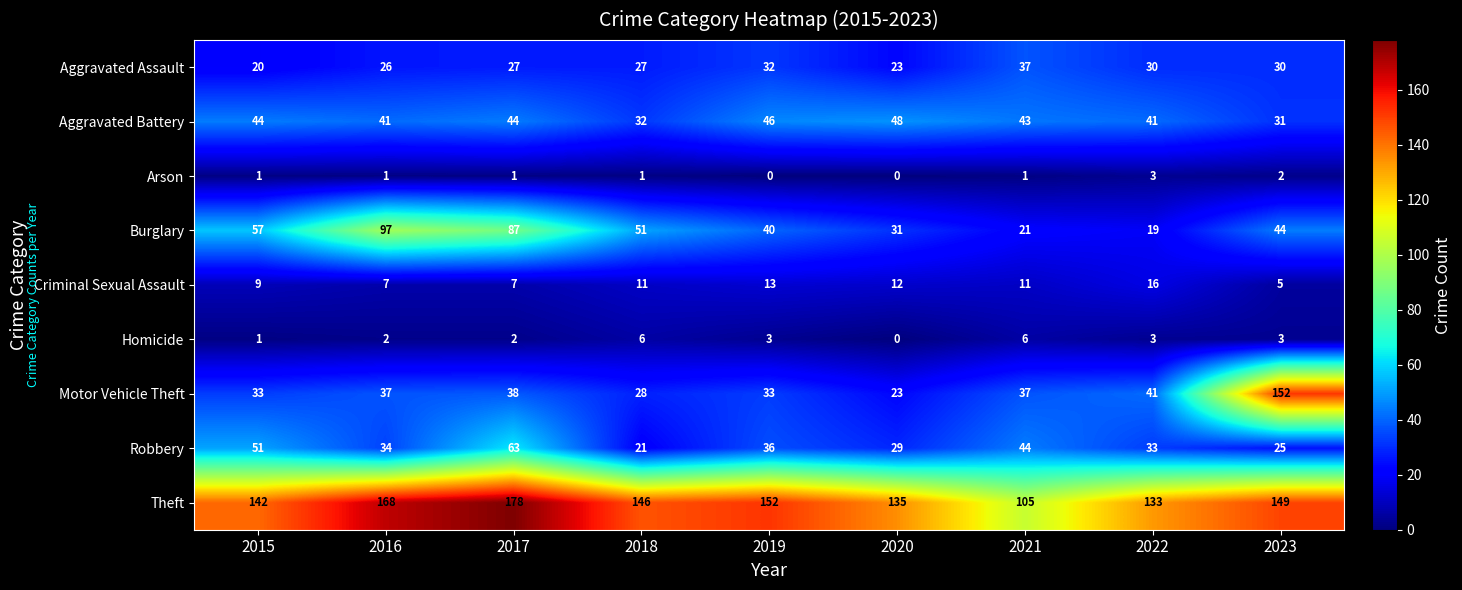

Between 2022 and 2023, which series saw the biggest shift?

Motor Vehicle Theft